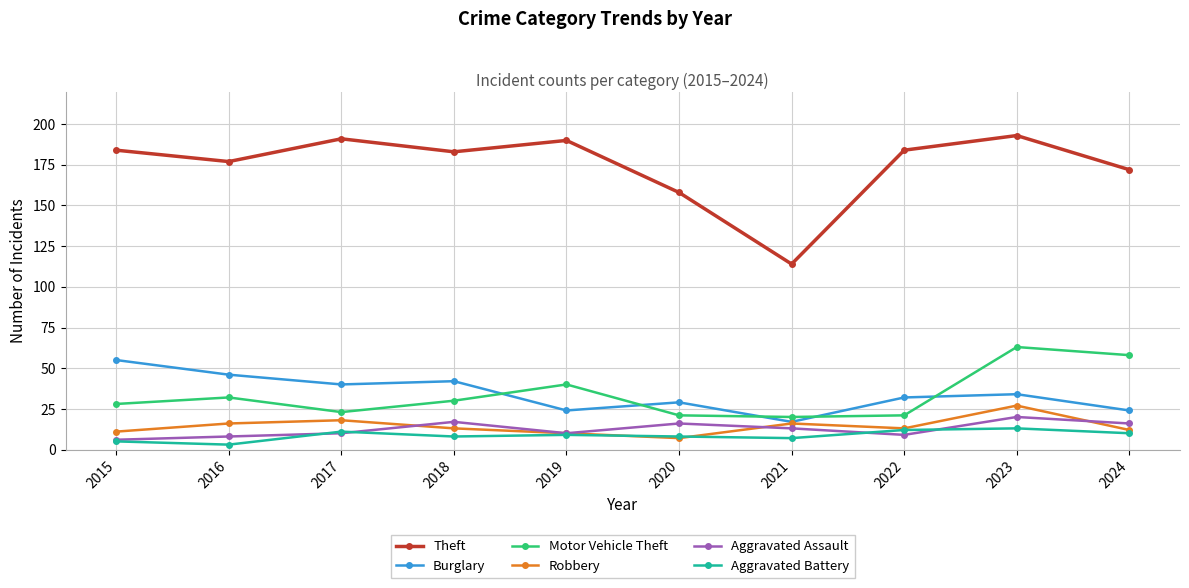

Which series changed the most between 2016 and 2020?

Theft